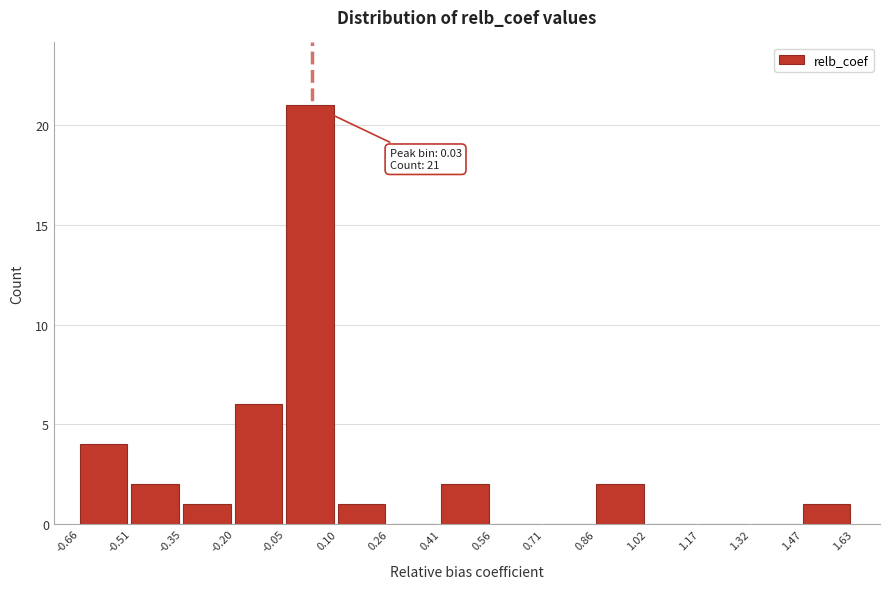

Which range on the x-axis has the tallest bar?

-0.05 to 0.10